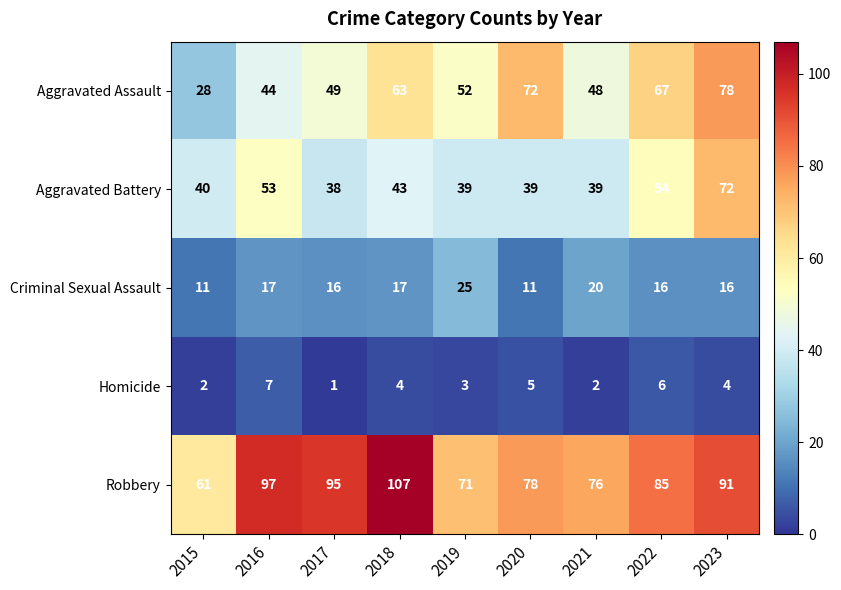

True or false: Homicide has a value of 5 at 2020.

True